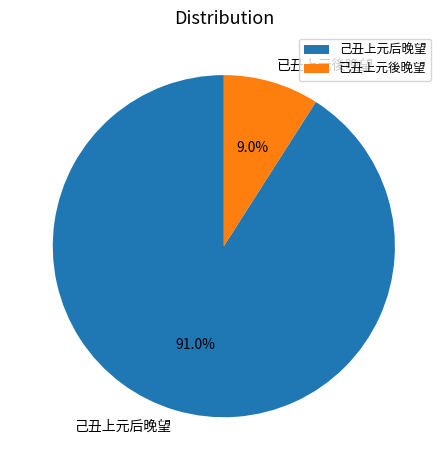

Which slice is the largest?

己丑上元后晚望